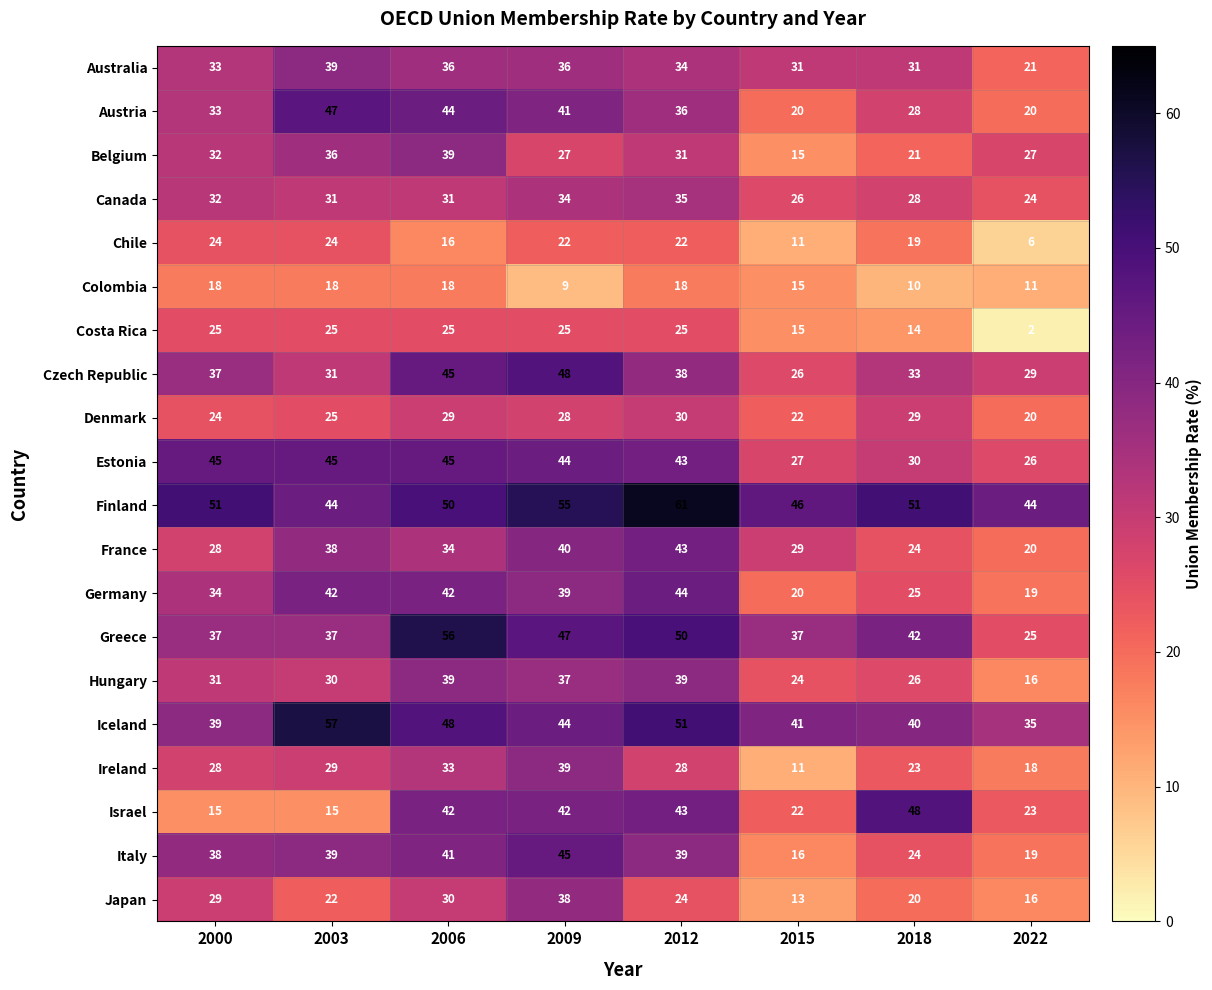

Between 2006 and 2022, which series saw the biggest shift?

Greece